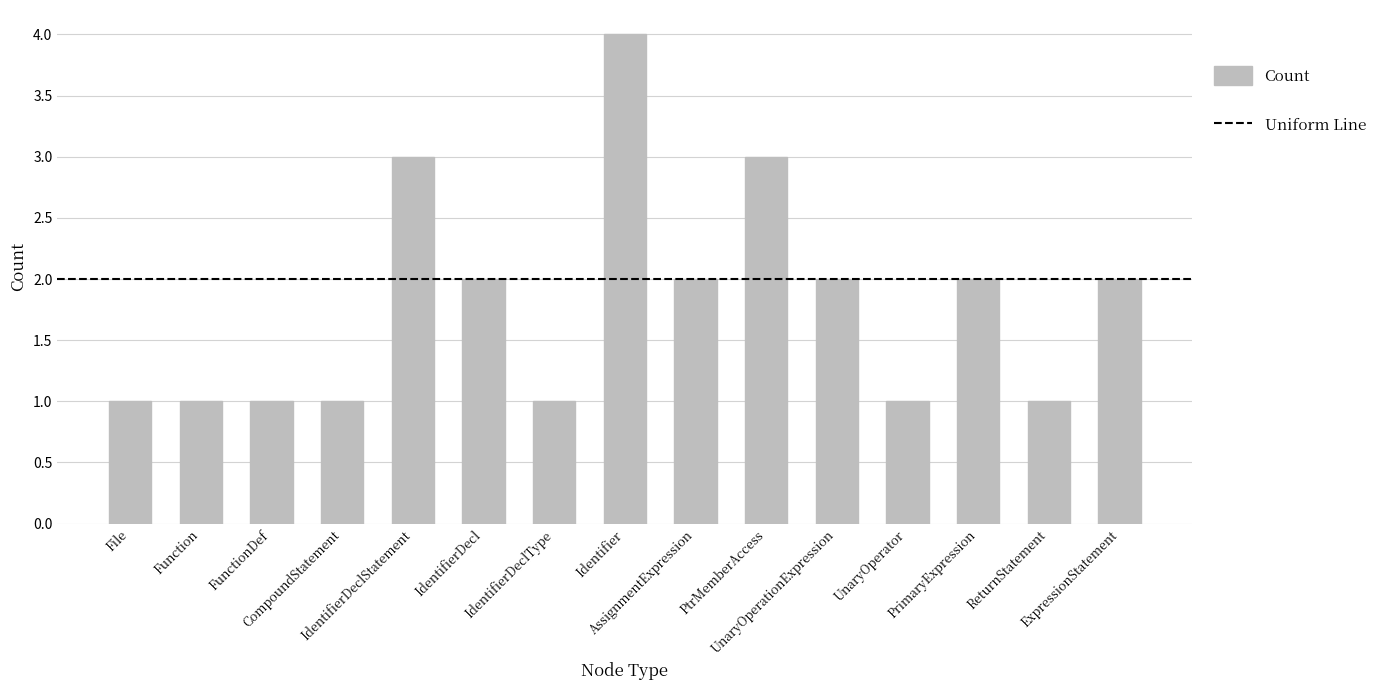

Does the chart contain stacked bars?

No